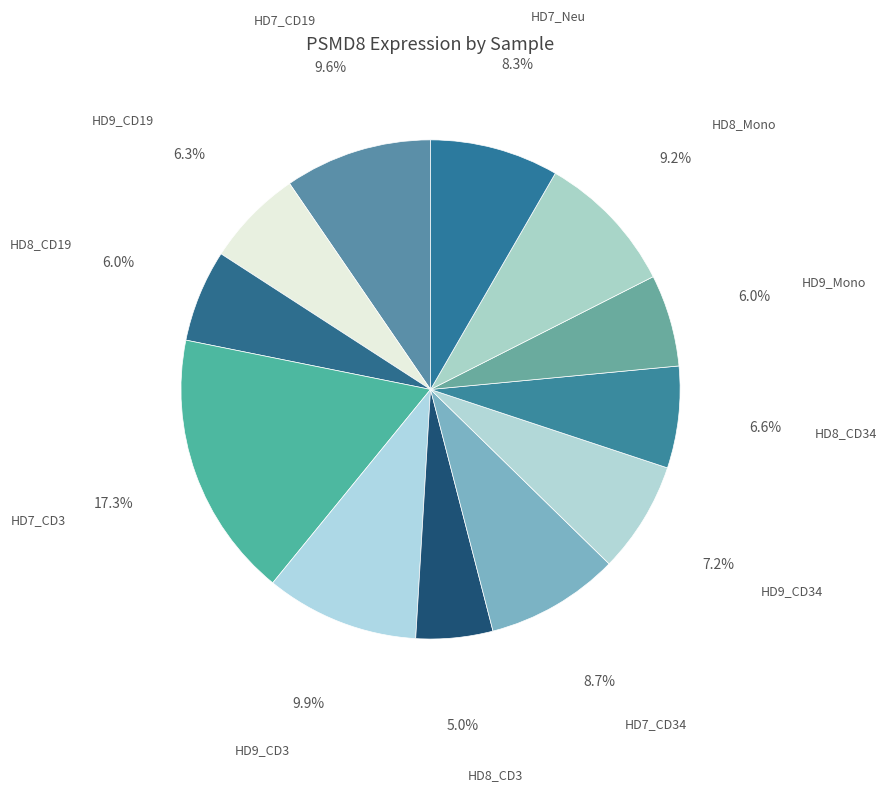

To the nearest percent, what percentage of the pie is HD8_CD3?

5%